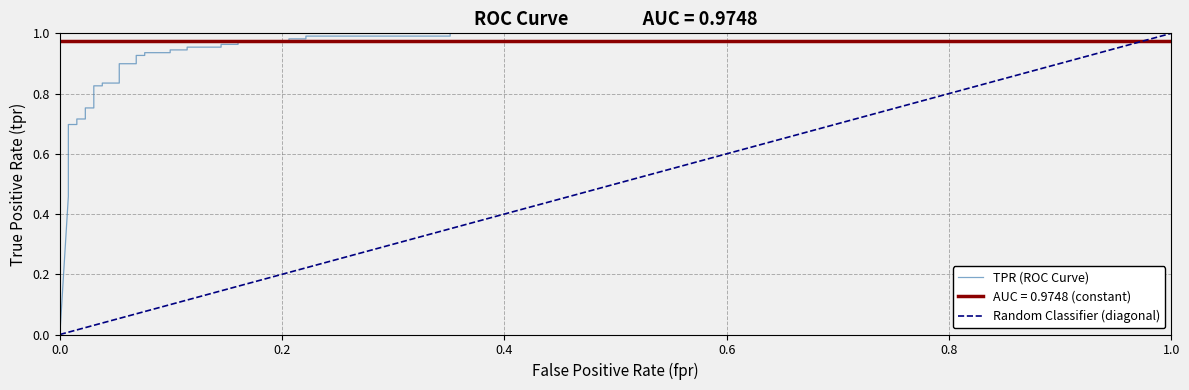

What is the maximum value shown in the chart?

1.0